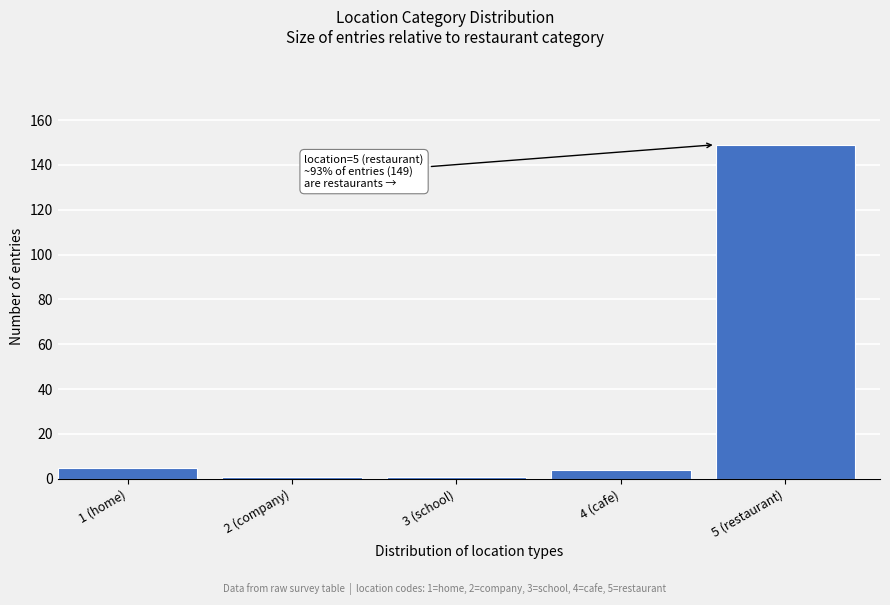

Reading right to left, transcribe all the data shown in this chart.

149	4	1	1	5